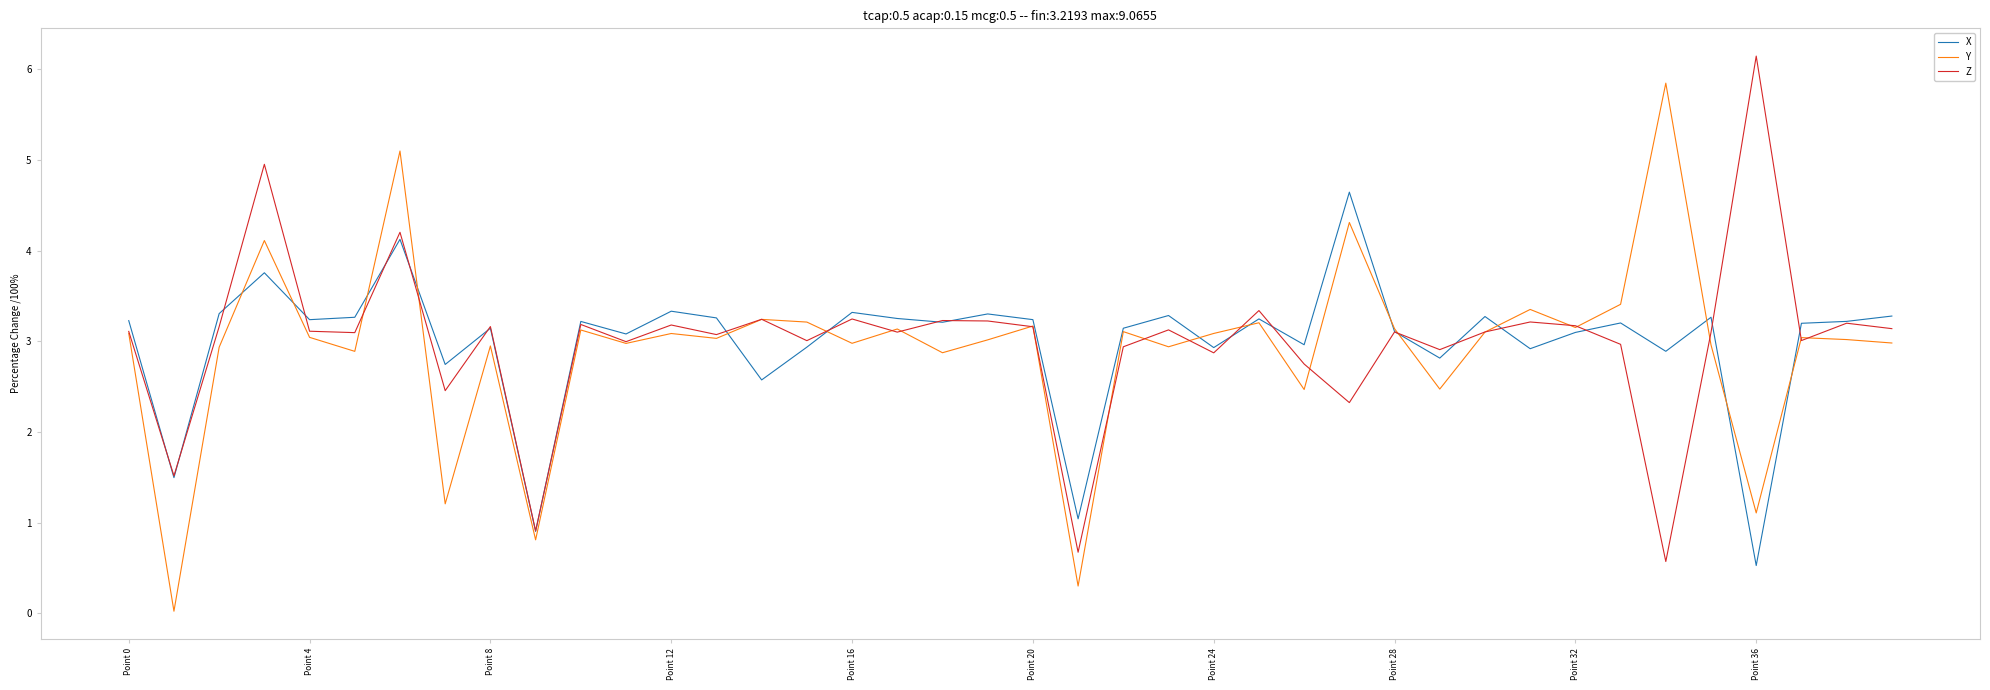

Rank the series by their maximum value, from highest to lowest.

Z, Y, X